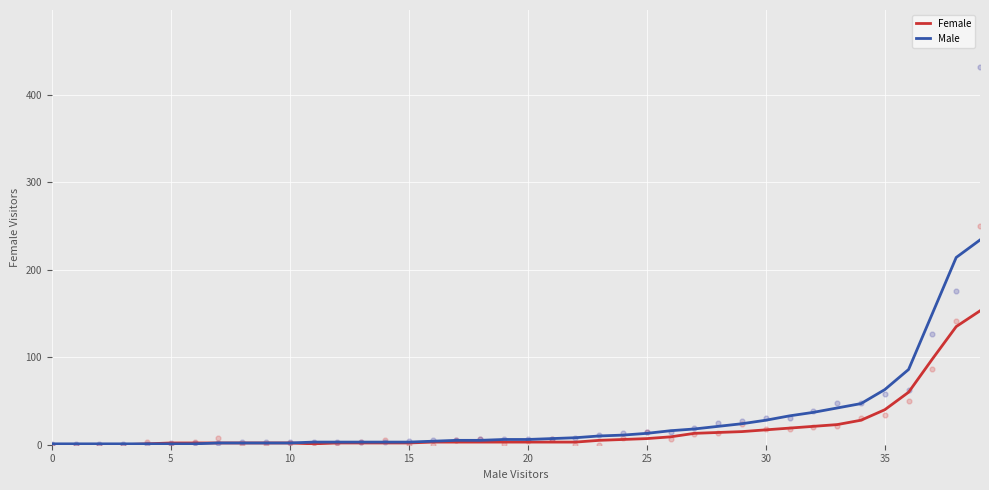

Which series has the widest spread of Y values?

Male